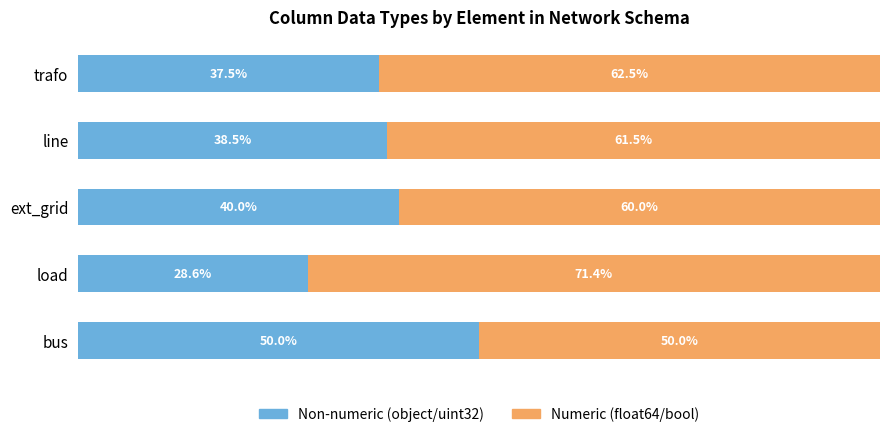

At which label is Non-numeric (object/uint32) closest to 39?

line